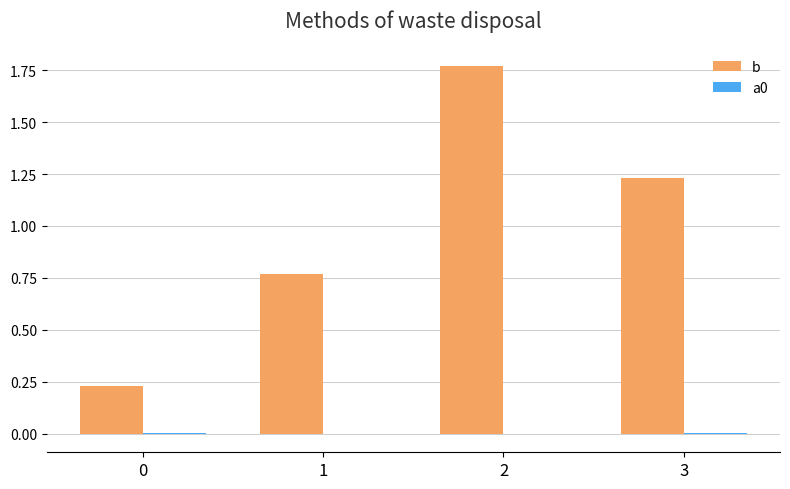

The b series shows 0.1 at 0. True or false?

False